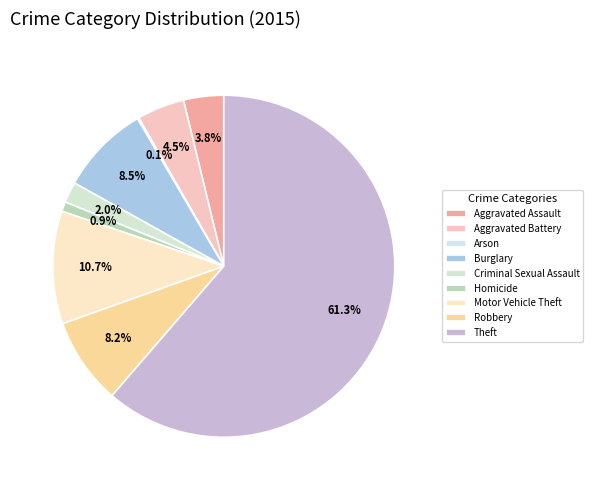

Between Arson and Homicide, which is larger?

Homicide